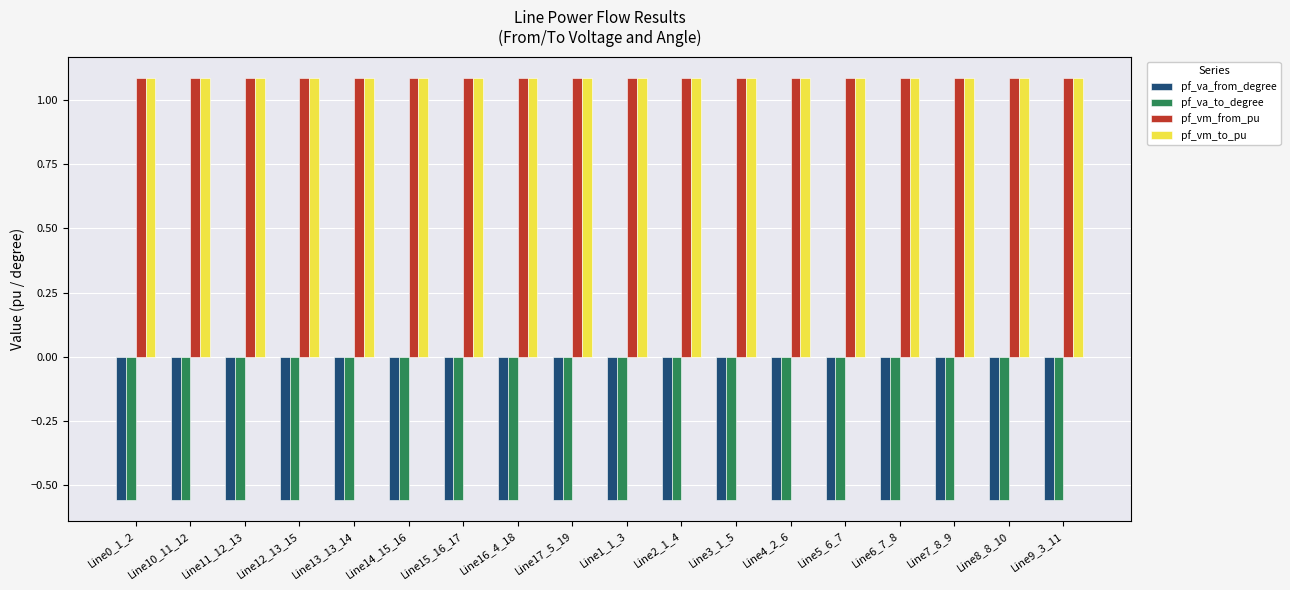

What are all the series names shown in the legend?

pf_va_from_degree, pf_va_to_degree, pf_vm_from_pu, pf_vm_to_pu